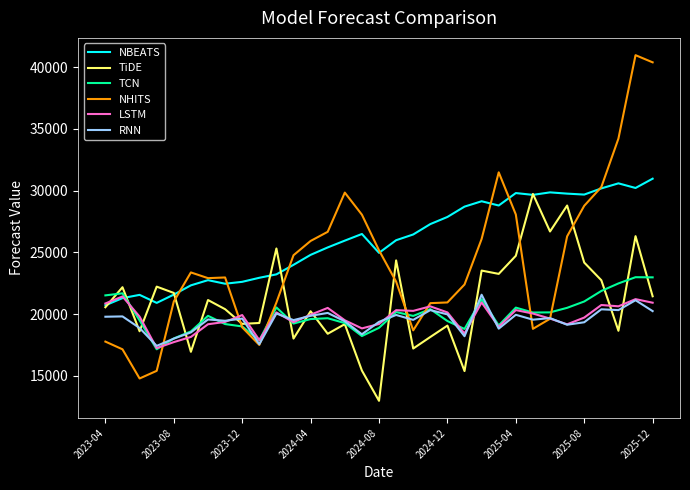

Which series has the largest range (max minus min)?

NHITS